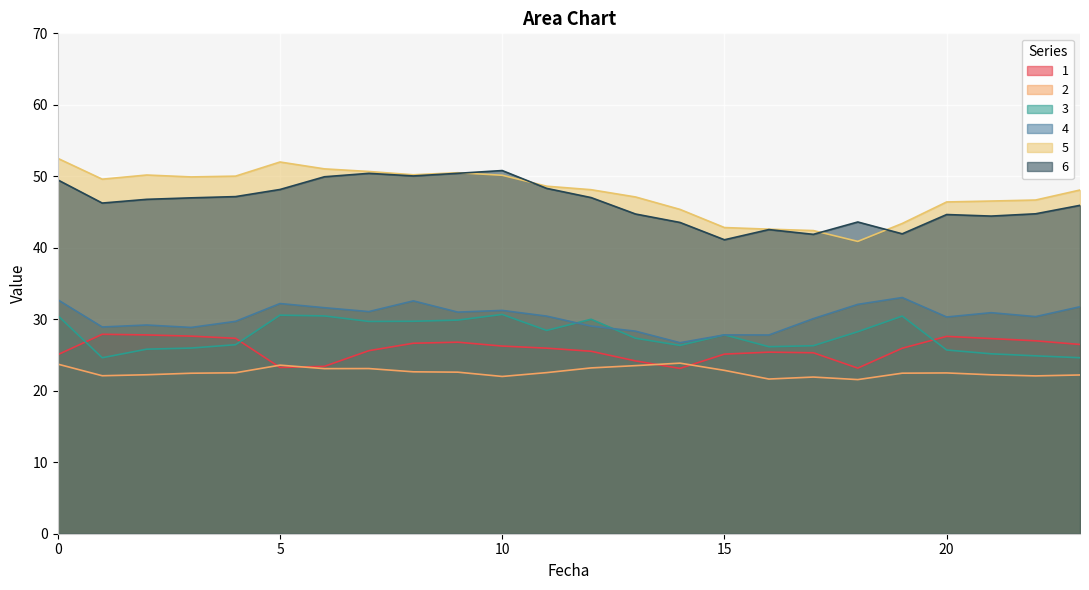

Rank the series by their maximum value, from highest to lowest.

5, 6, 4, 3, 1, 2